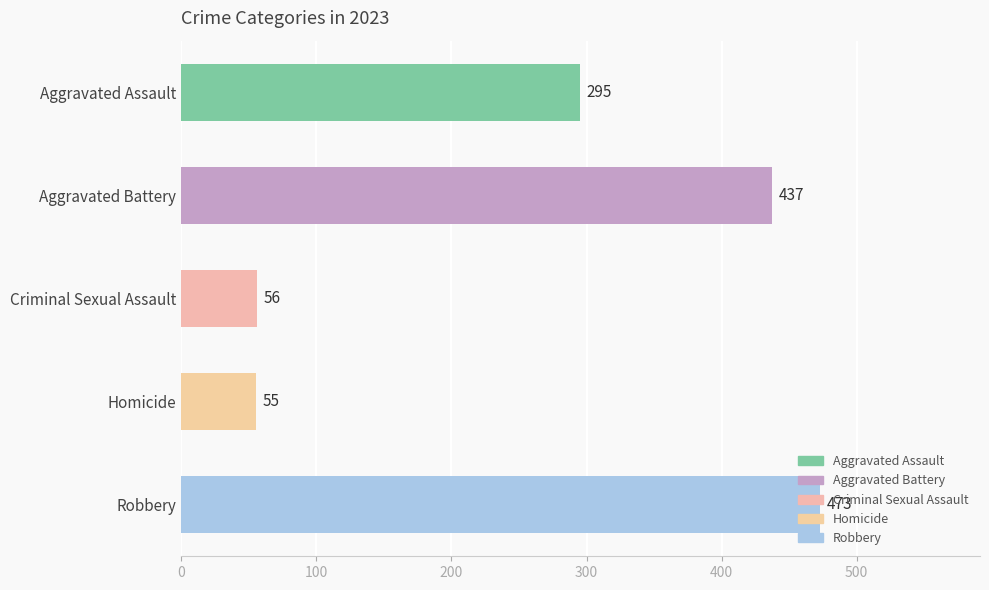

Which label corresponds to the largest value in the chart?

Robbery